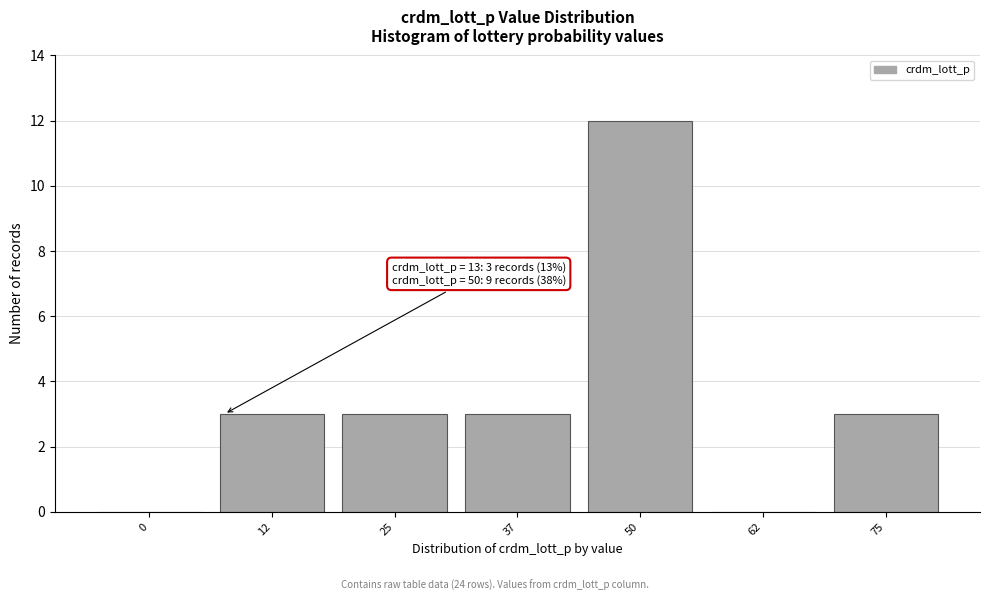

Reading right to left, list all the values displayed in this chart.

75=3	62=0	50=12	37=3	25=3	12=3	0=0